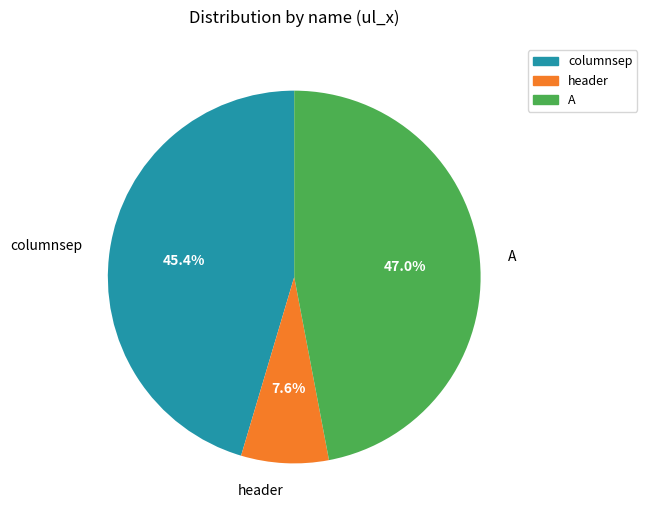

To the nearest percent, what is the average slice percentage?

33%